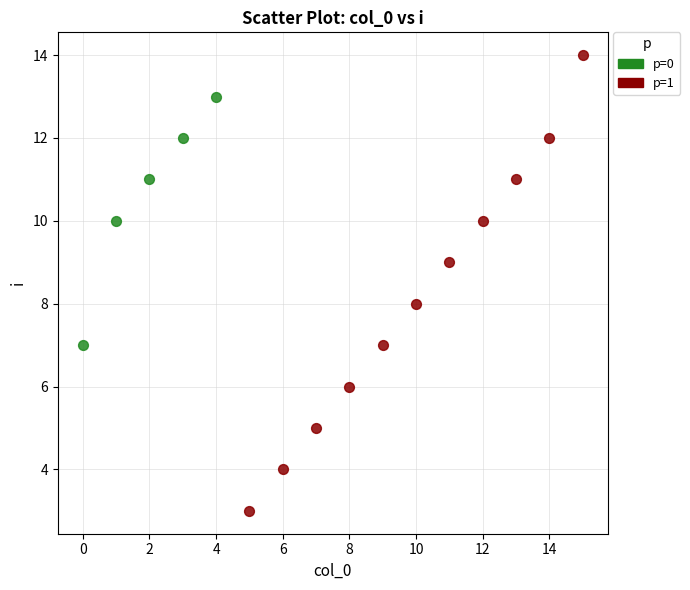

Which series has the widest spread of Y values?

p=1